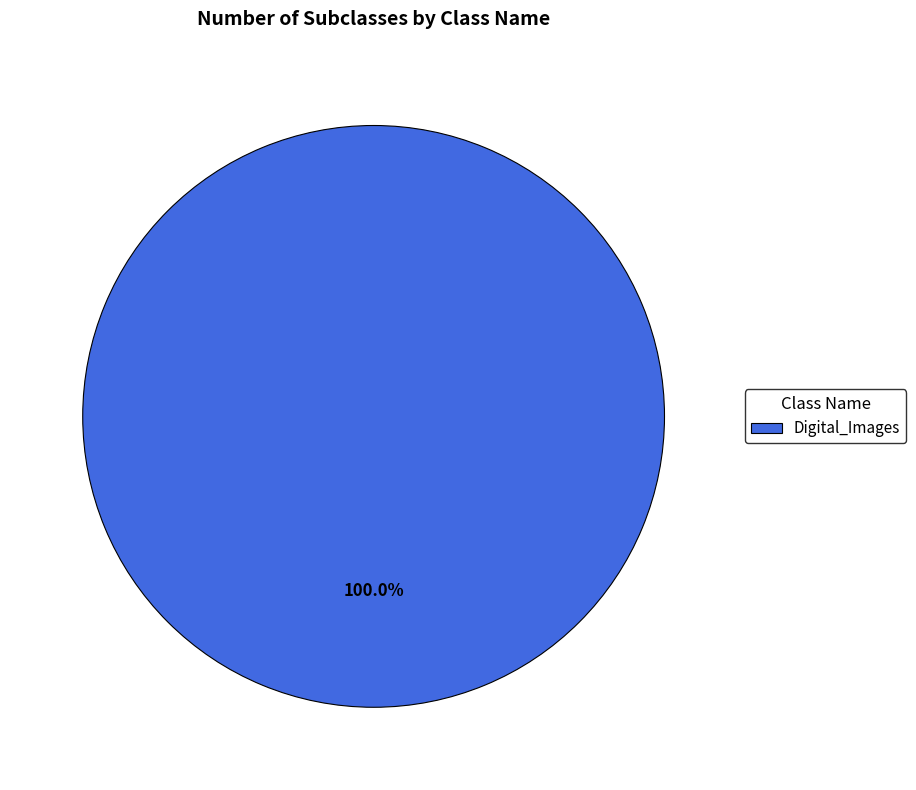

Does Digital_Images account for over 50% of the chart?

Yes